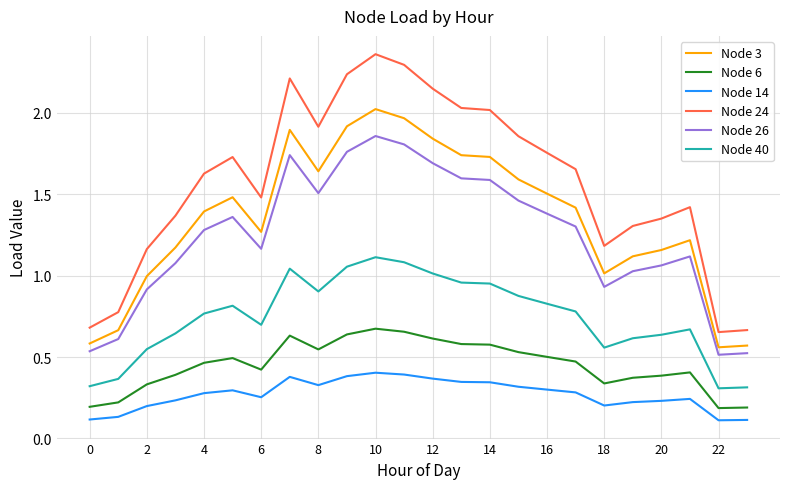

True or false: Node 14 and Node 24 intersect in this chart.

False